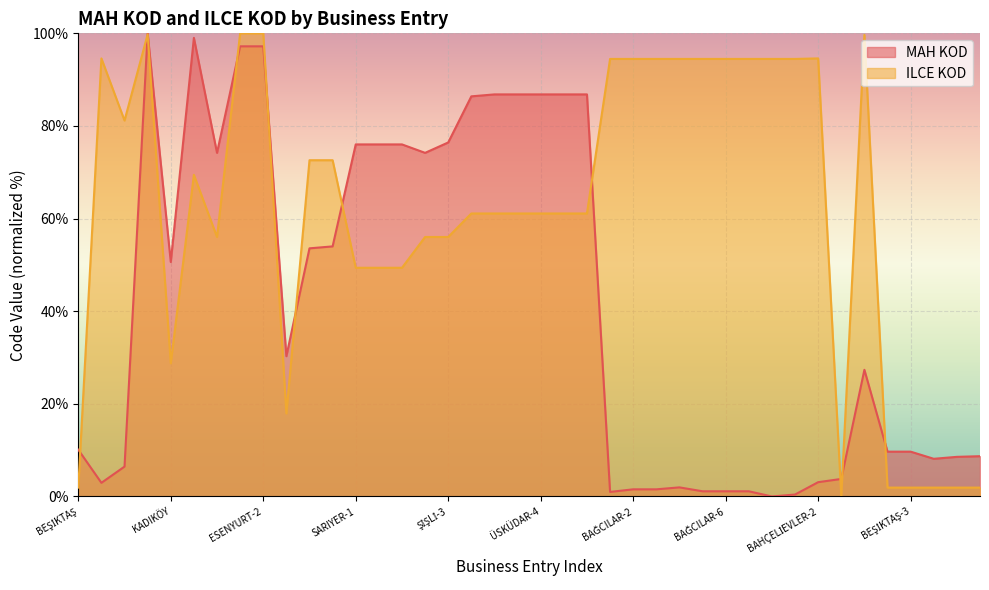

Is it true that ILCE KOD equals 0.6 at BEŞİKTAŞ-2?

False